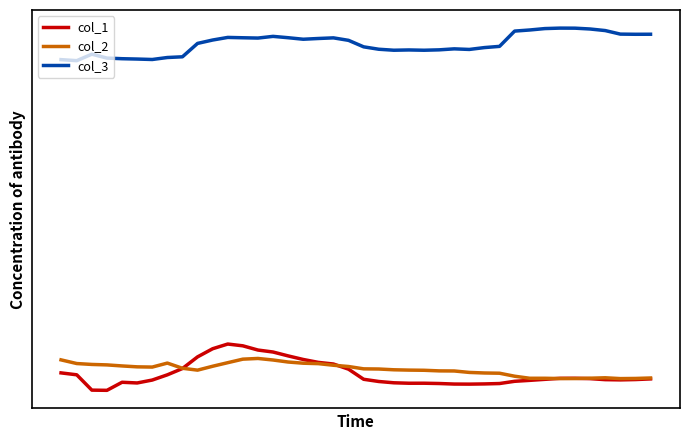

Does the chart have visible grid lines?

No